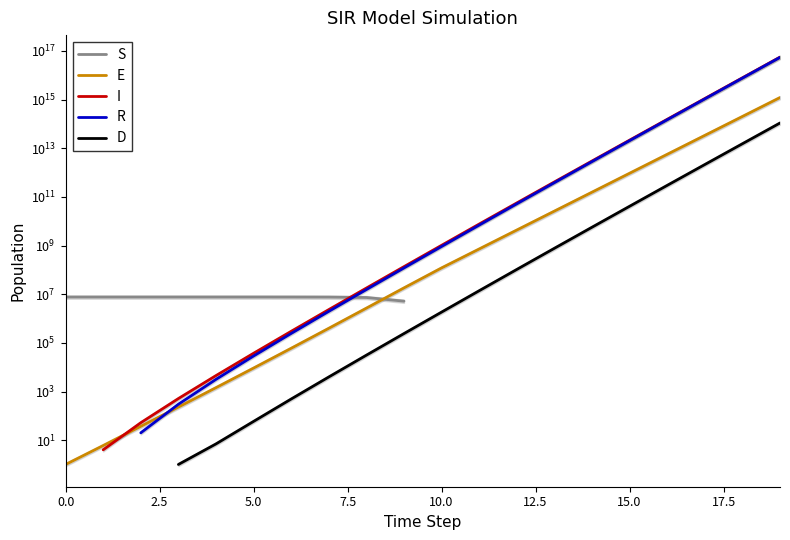

Is the value of D at 20.0 greater than the value of S at 18?

No